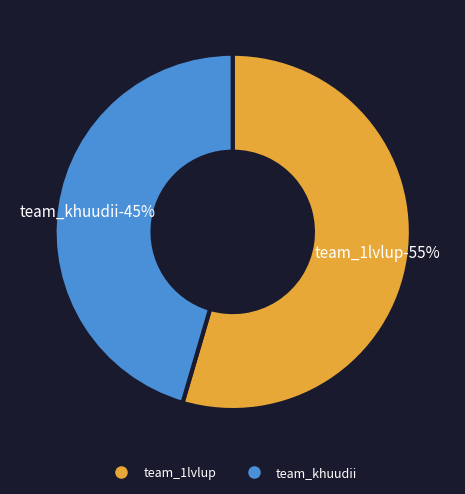

Is there any slice that represents more than half of the pie?

Yes